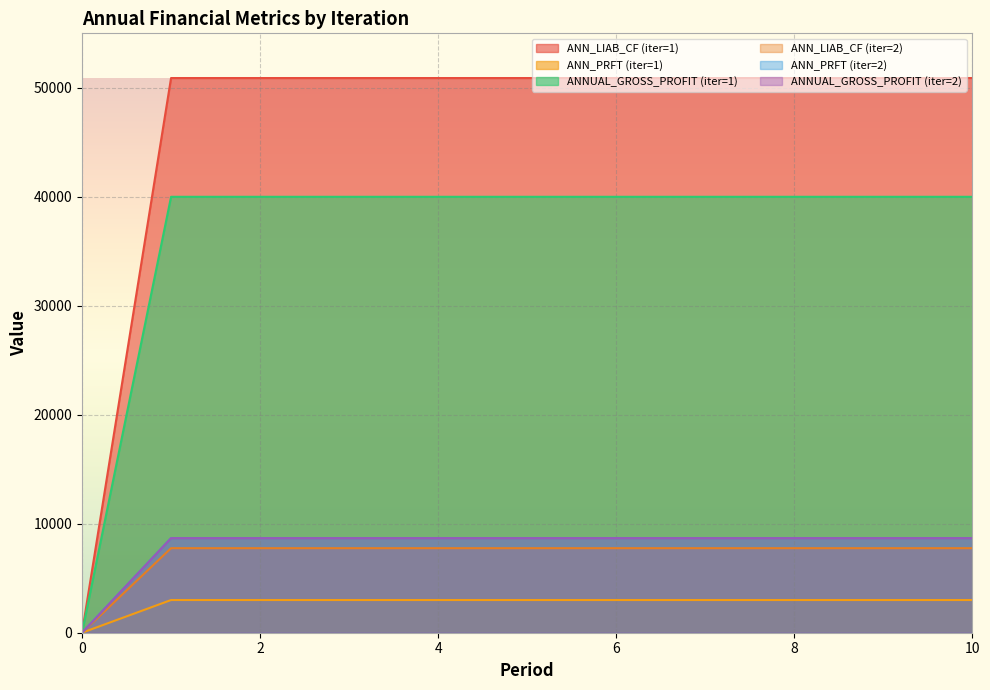

What are all the series names shown in the legend?

ANN_LIAB_CF (iter=1), ANN_PRFT (iter=1), ANNUAL_GROSS_PROFIT (iter=1), ANN_LIAB_CF (iter=2), ANN_PRFT (iter=2), ANNUAL_GROSS_PROFIT (iter=2)